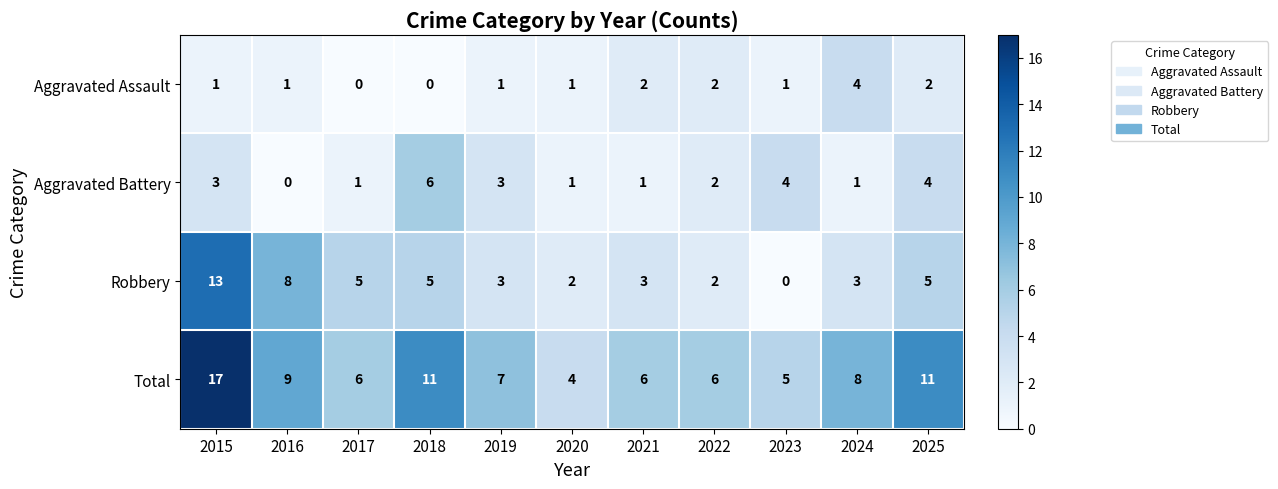

At which category is the sum across all series the highest?

2015